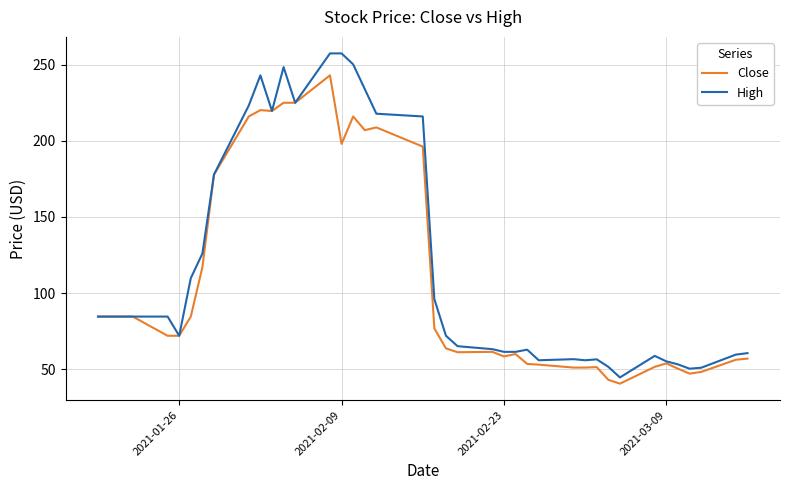

What are all the series names shown in the legend?

Close, High